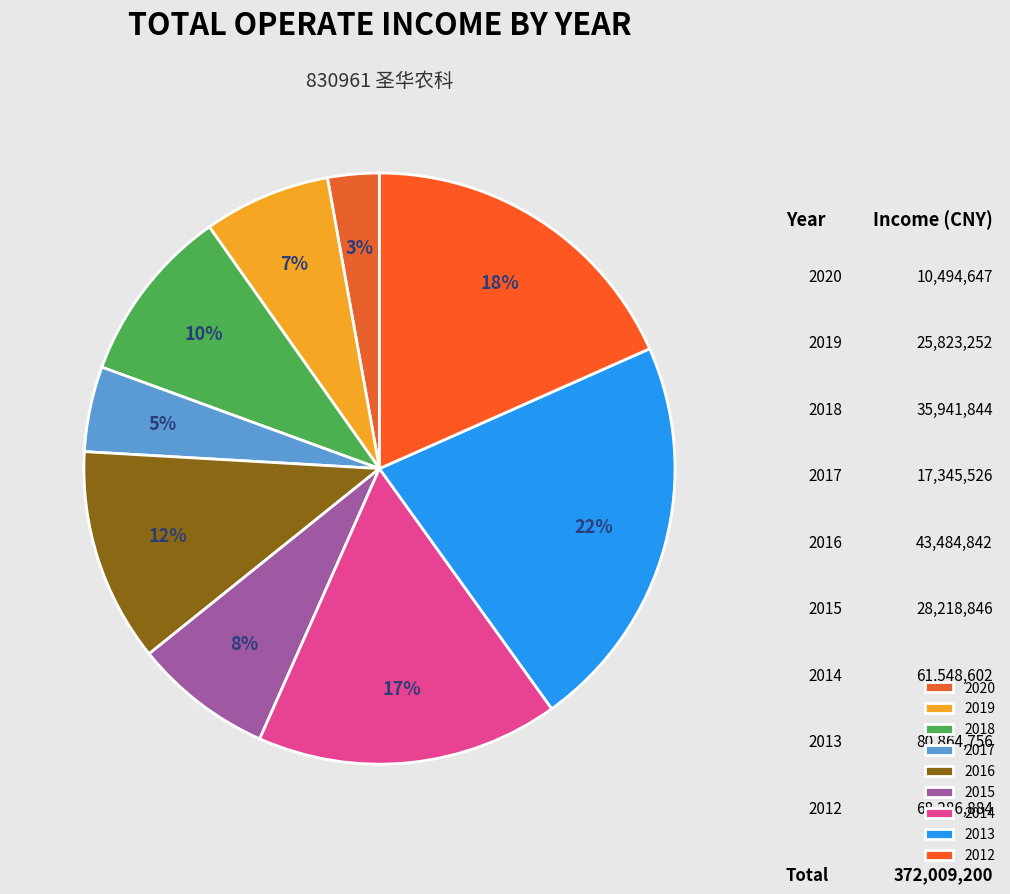

The 2015 slice represents 8% of the pie. True or false?

True